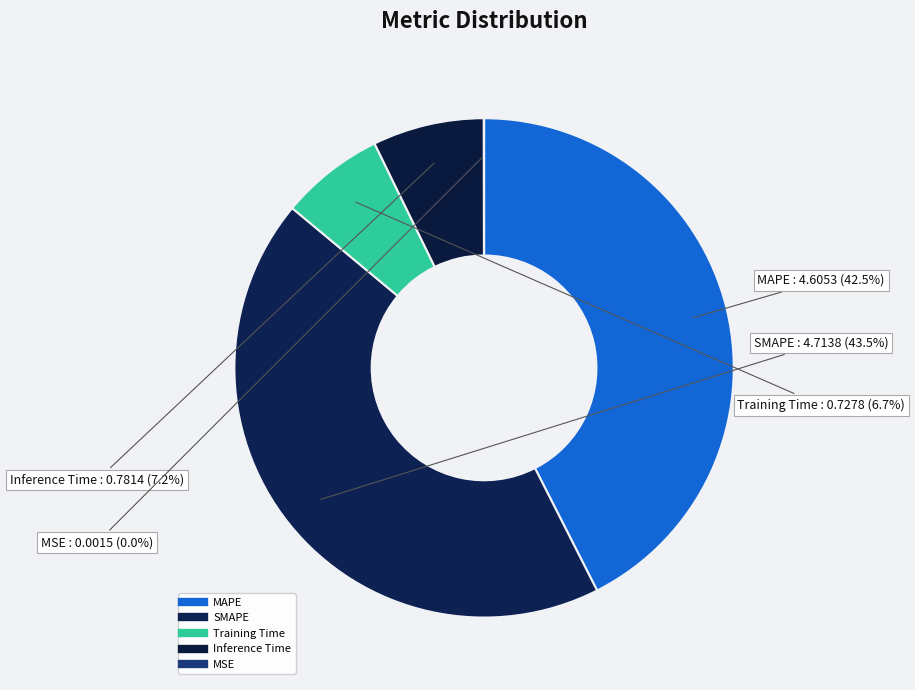

Which slice is the largest?

SMAPE